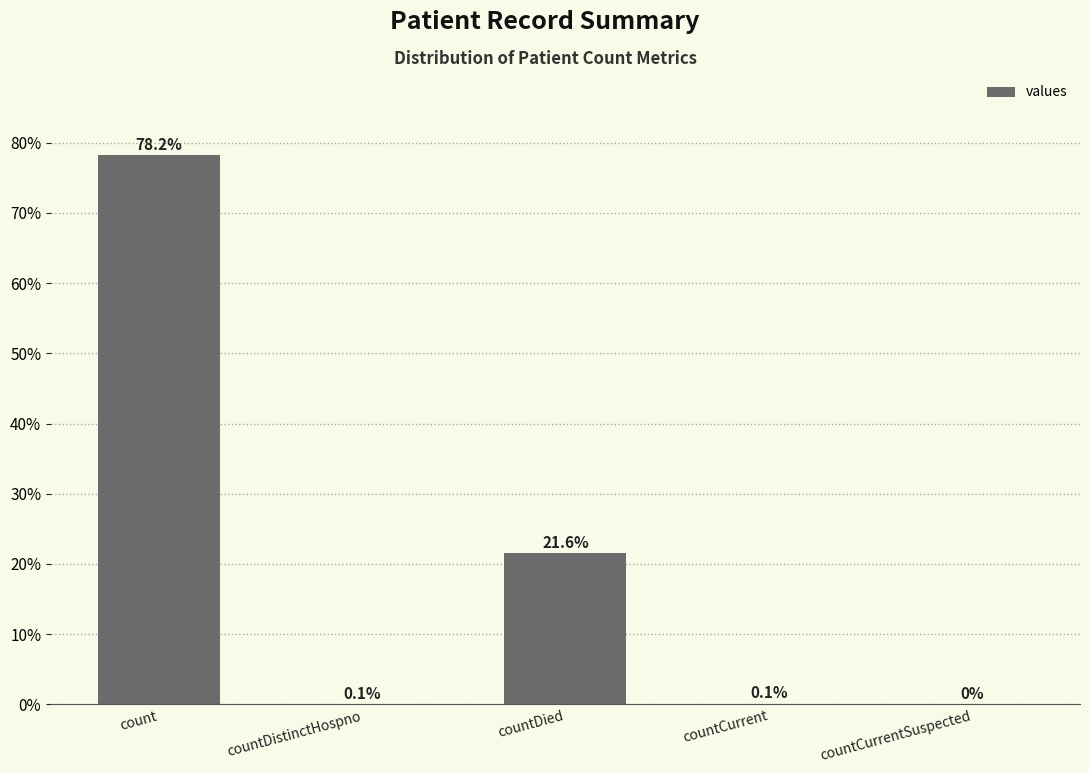

Reading left to right, extract all data points from this chart.

count=78.2	countDistinctHospno=0.1	countDied=21.6	countCurrent=0.1	countCurrentSuspected=0.0